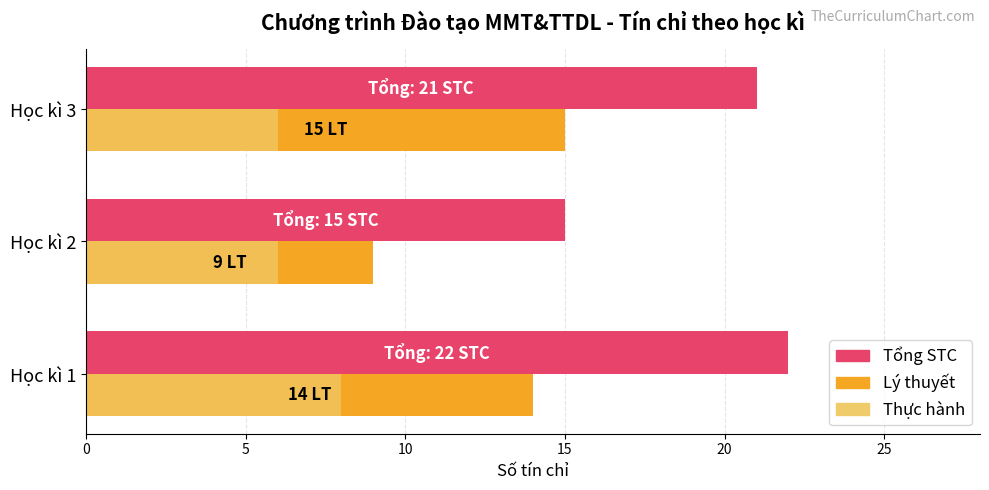

At which category is the sum across all series the highest?

Học kì 1